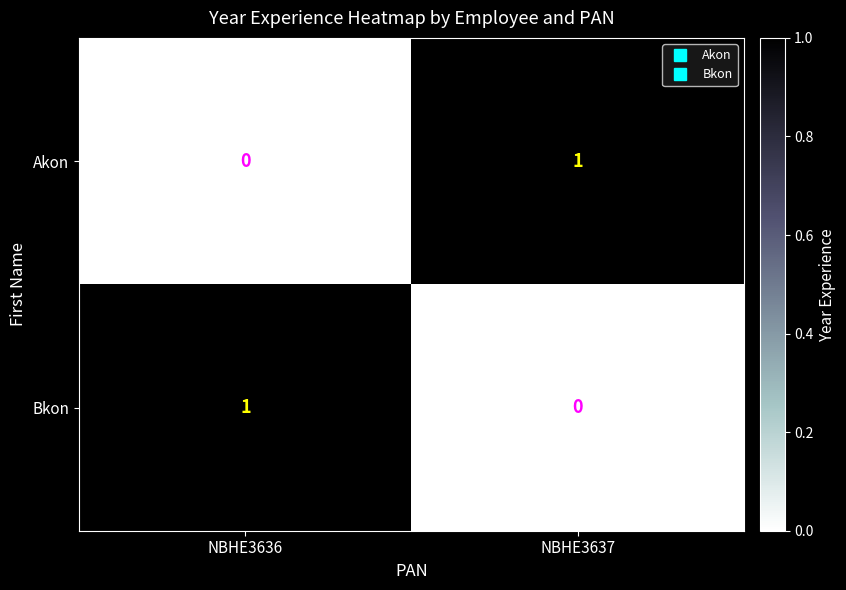

Reading left to right, transcribe all the data shown in this chart.

Akon: 0	1
Bkon: 1	0